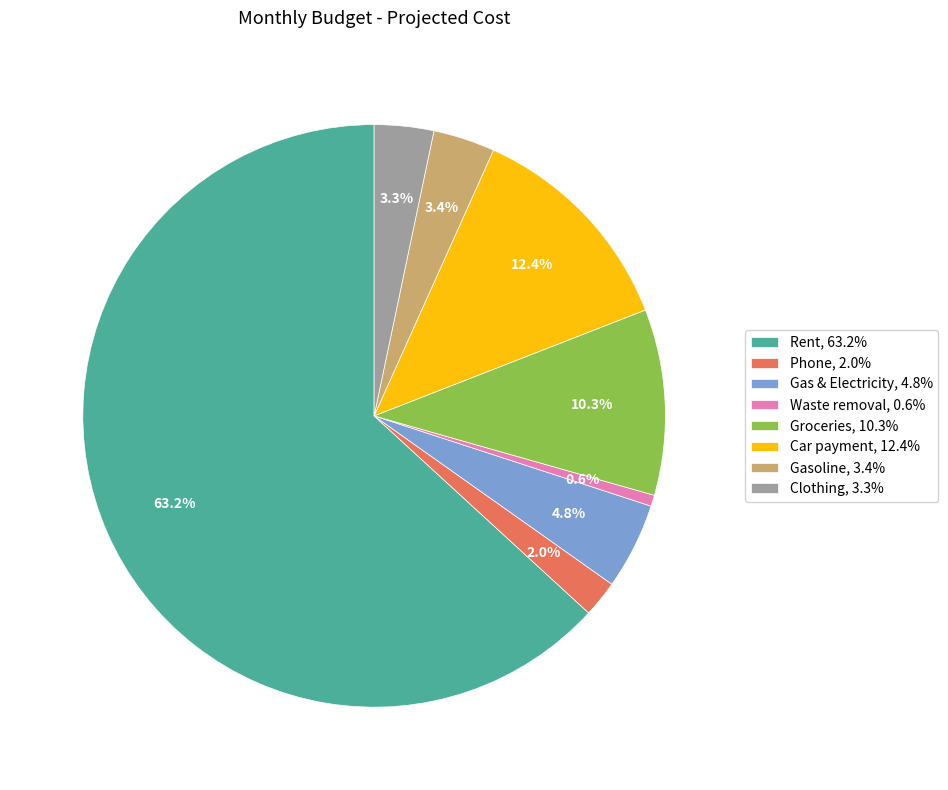

How many slices are in this pie chart?

8